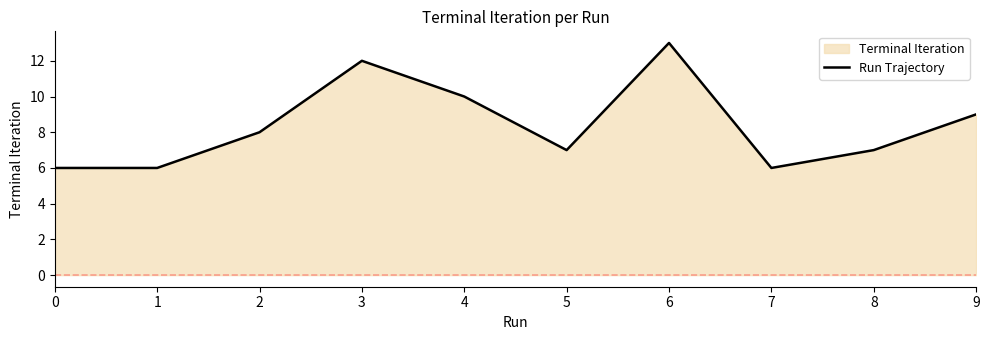

What is the difference between the maximum and minimum values?

7